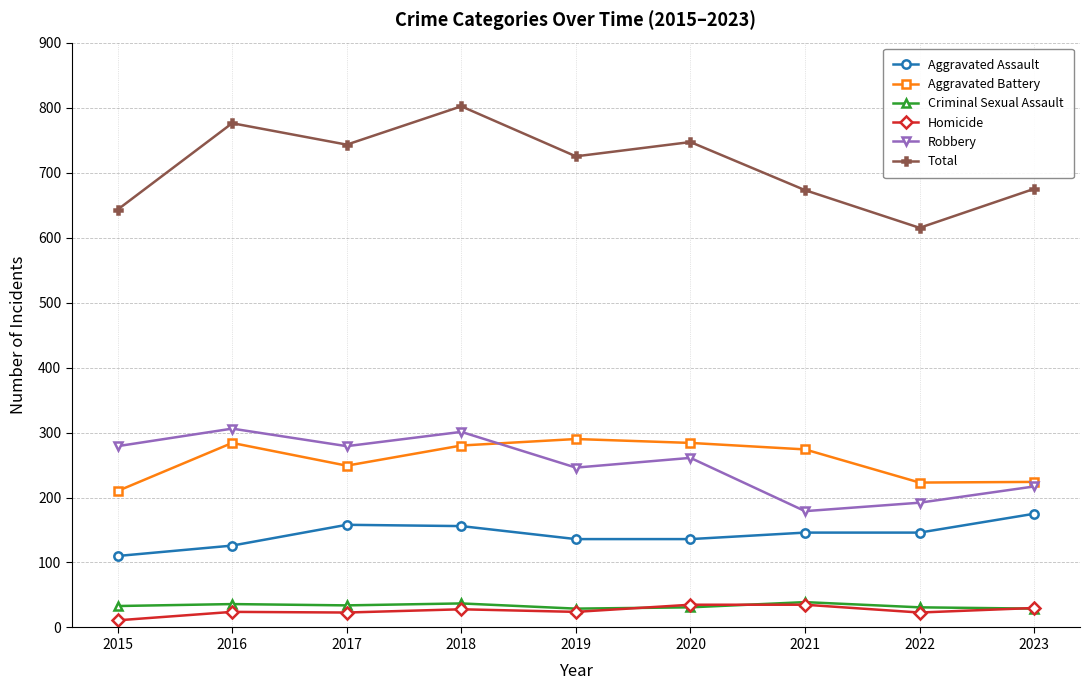

What is the total value across all series at 2016?

1552